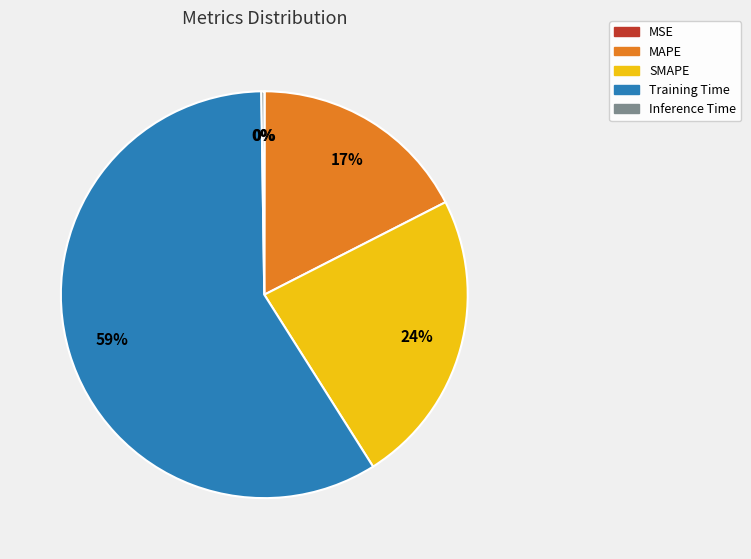

The Training Time slice represents 46% of the pie. True or false?

False